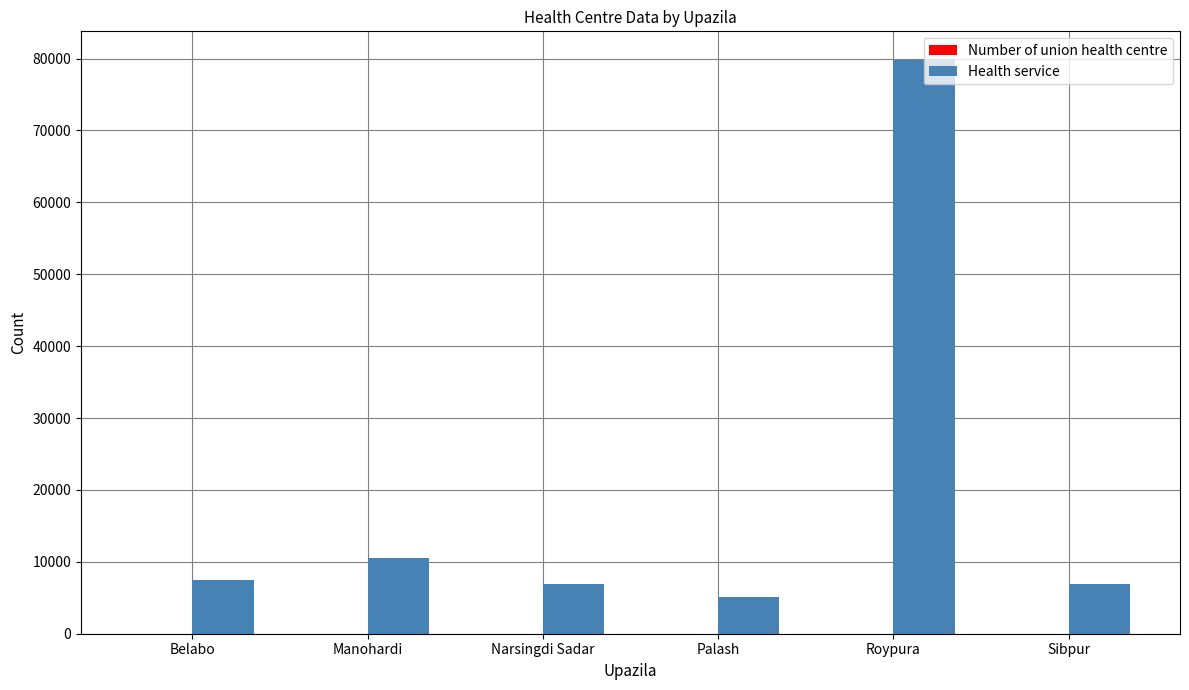

True or false: Health service has a value of 6872 at Narsingdi Sadar.

True